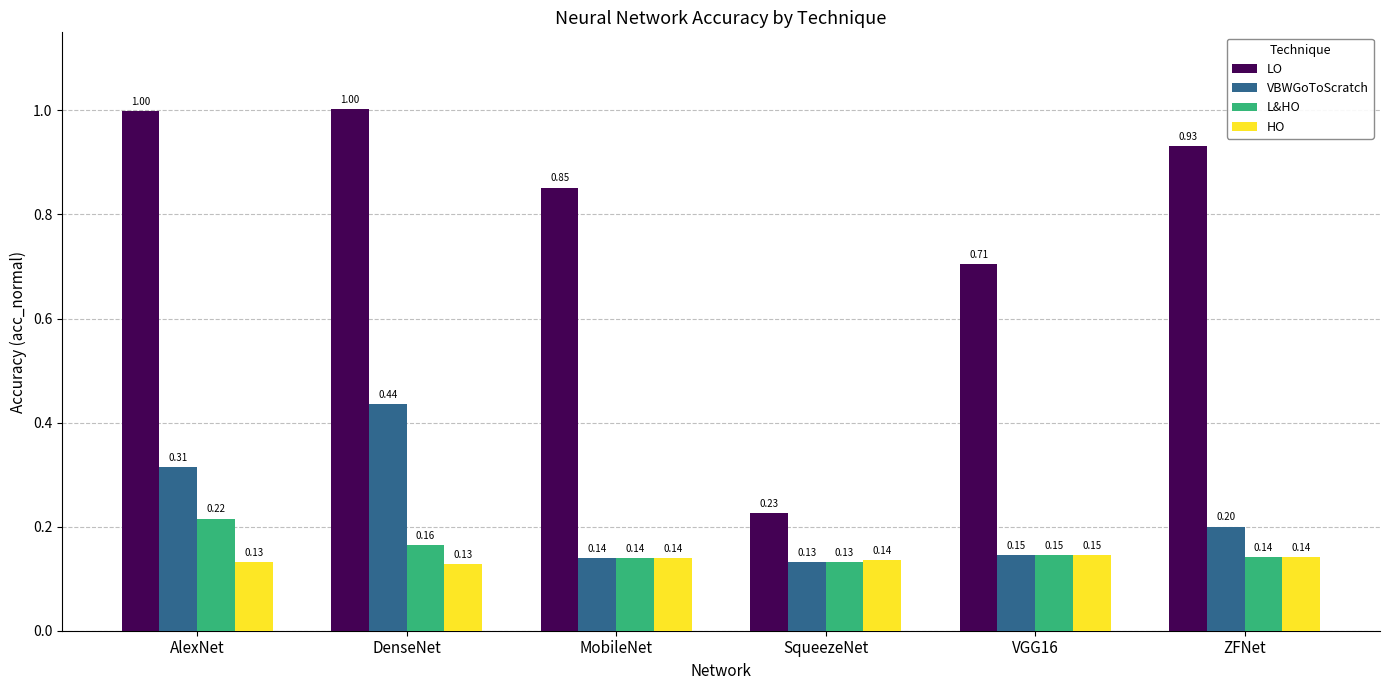

At which label does VBWGoToScratch reach its minimum?

SqueezeNet